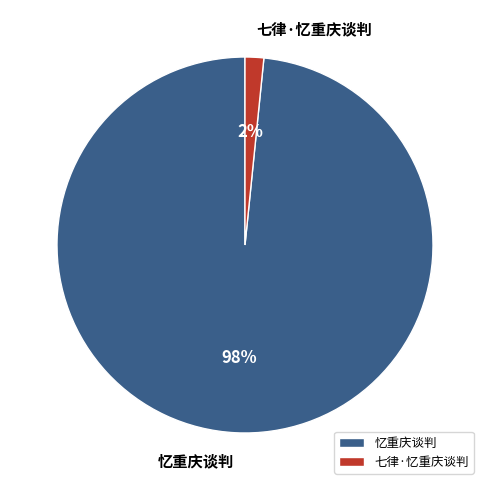

The 七律·忆重庆谈判 slice represents 15% of the pie. True or false?

False